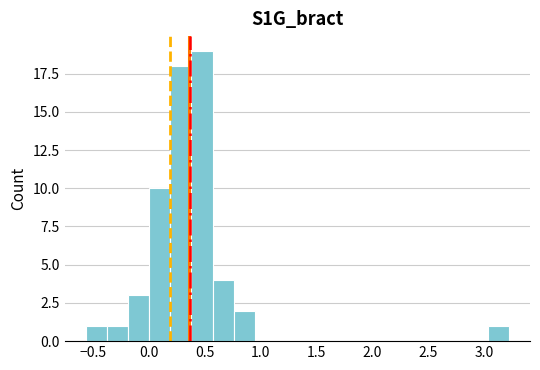

Read against the x-axis, roughly where is the centre of the tallest bar?

0.50